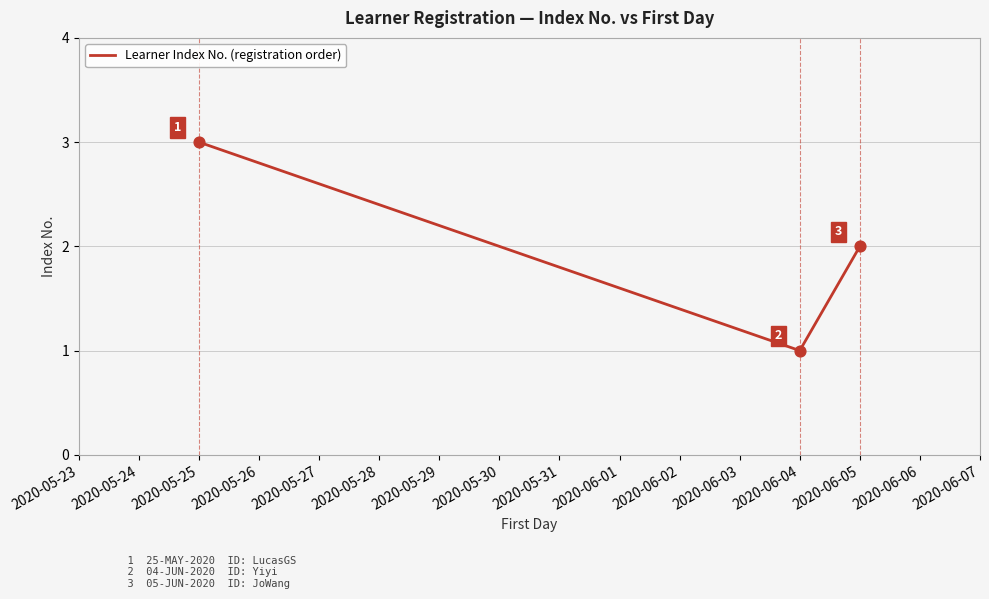

What is the ratio of the value at 2020-05-25 to the value at 2020-06-04?

3.0